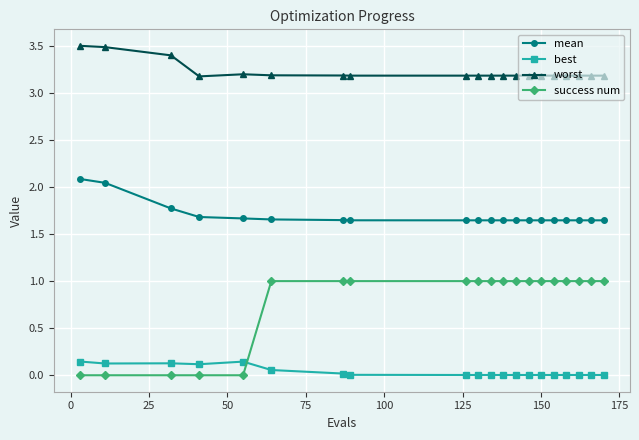

At how many categories does at least one series exceed 1?

20